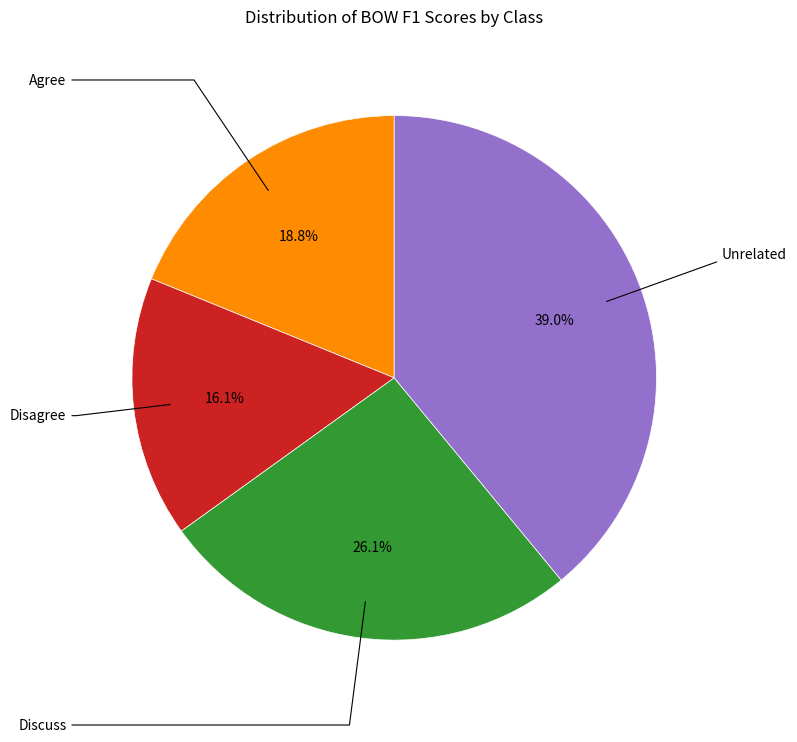

Does any single category account for the majority?

No